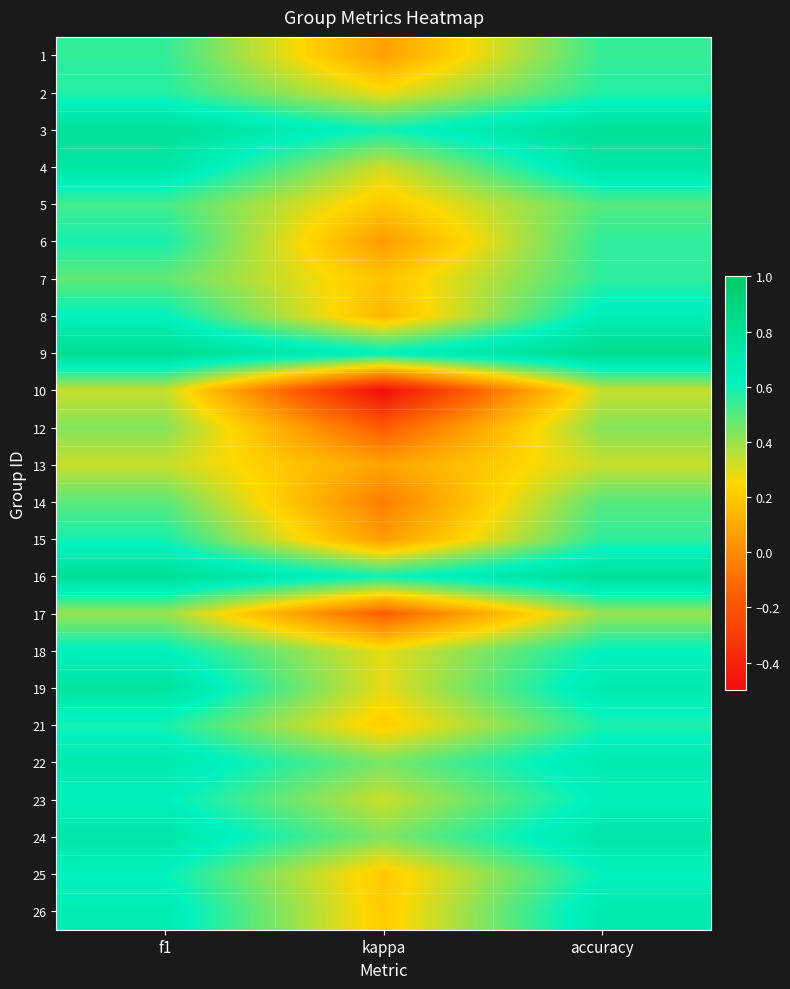

How many distinct data groups are displayed?

24